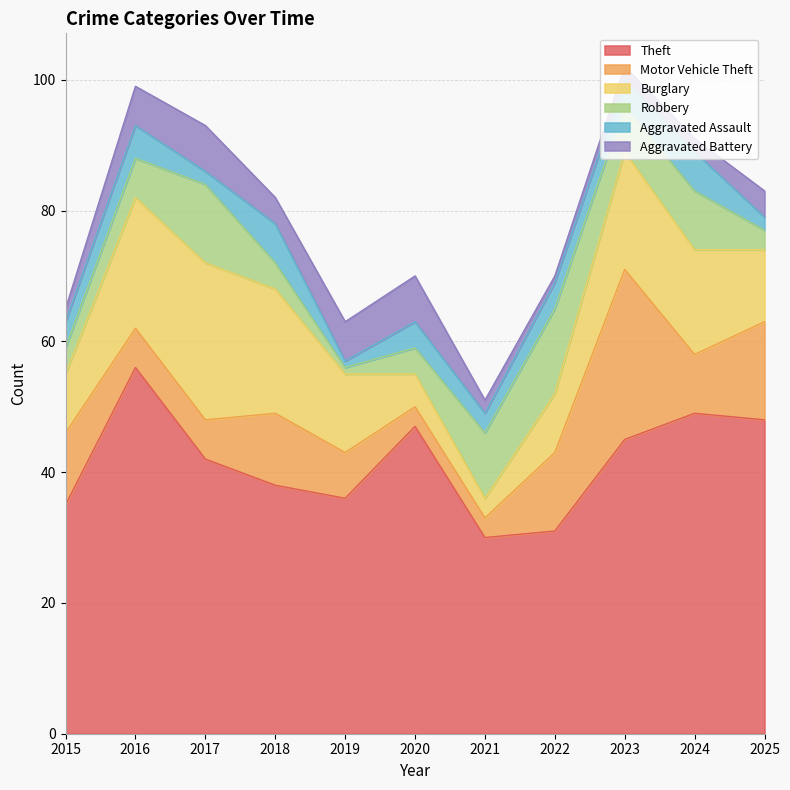

At 2017, list the series in order from smallest to largest.

Aggravated Assault, Motor Vehicle Theft, Aggravated Battery, Robbery, Burglary, Theft